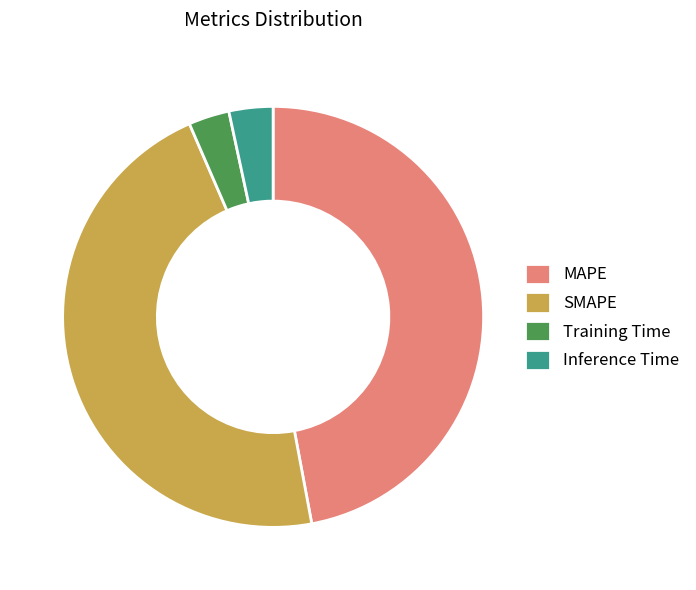

Which category has the biggest portion of the pie?

MAPE